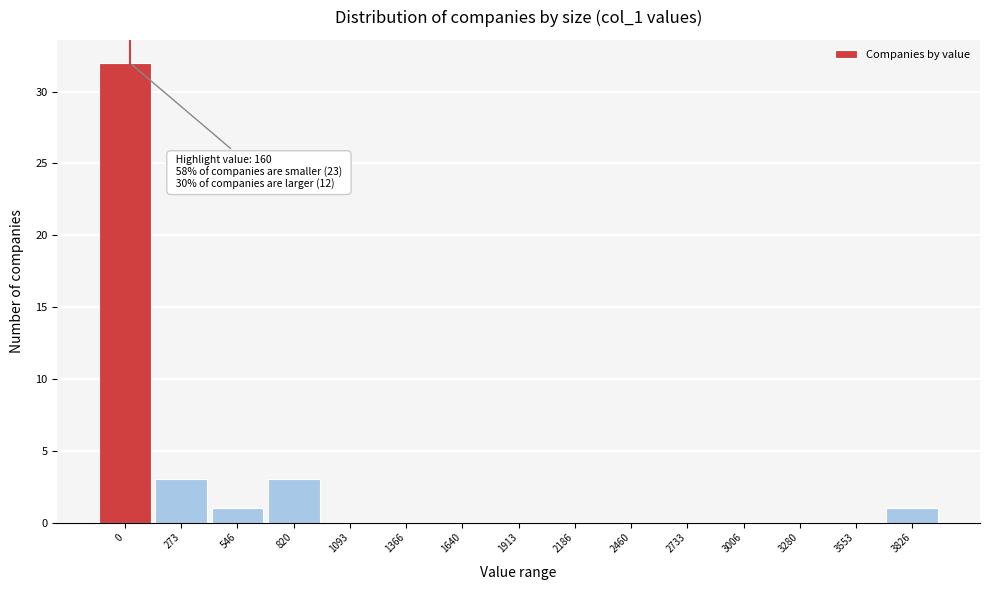

Reading right to left, list all the values displayed in this chart.

3826=1	3553=0	3280=0	3006=0	2733=0	2460=0	2186=0	1913=0	1640=0	1366=0	1093=0	820=3	546=1	273=3	0=32